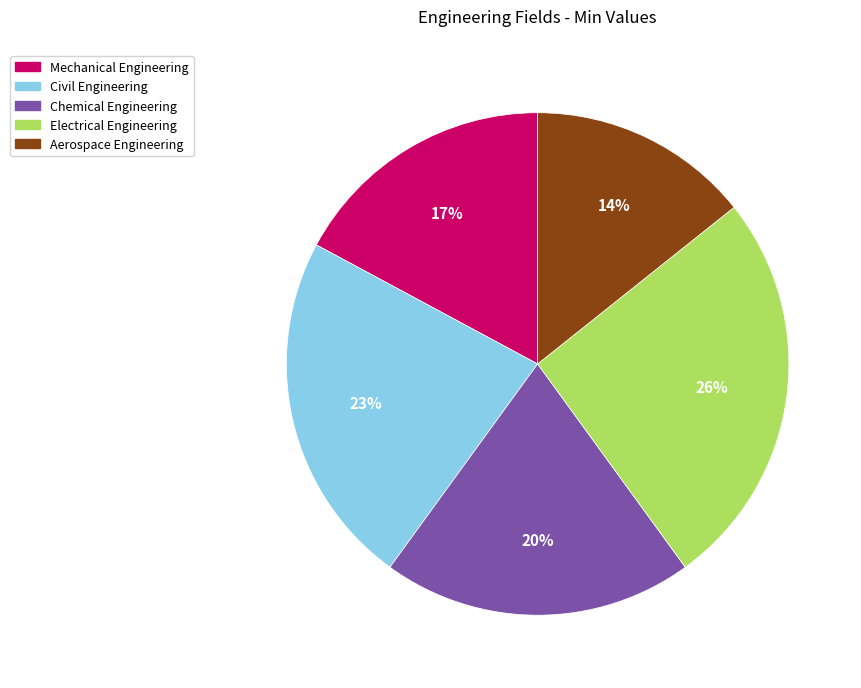

Combined, do Chemical Engineering and Civil Engineering account for over 50%?

No